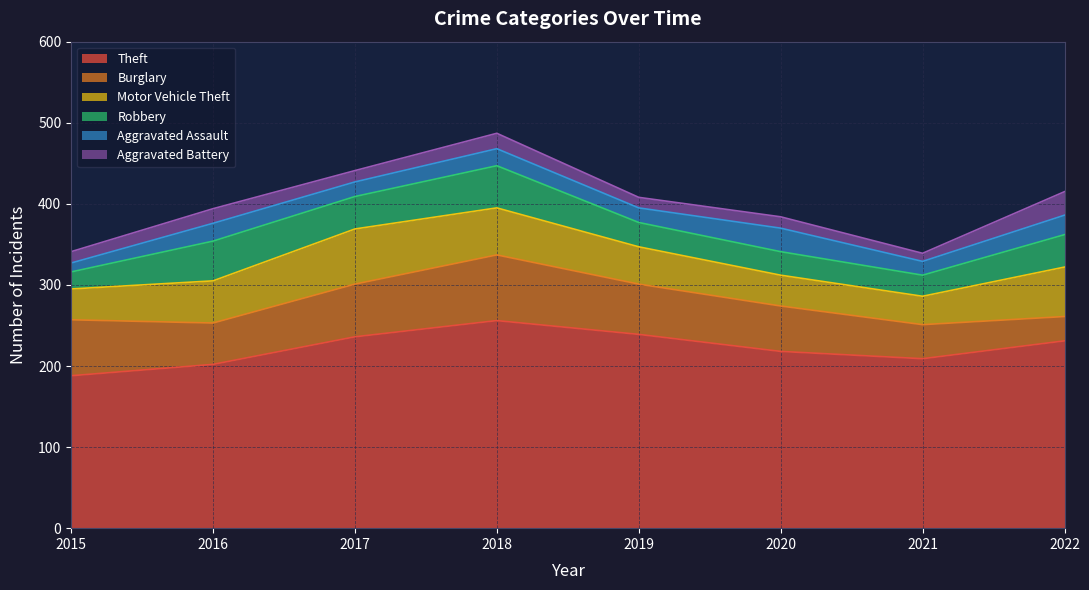

What is the total value across all series at 2020?

384